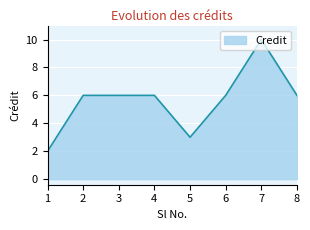

What is the ratio of the value at 1 to the value at 8?

0.3